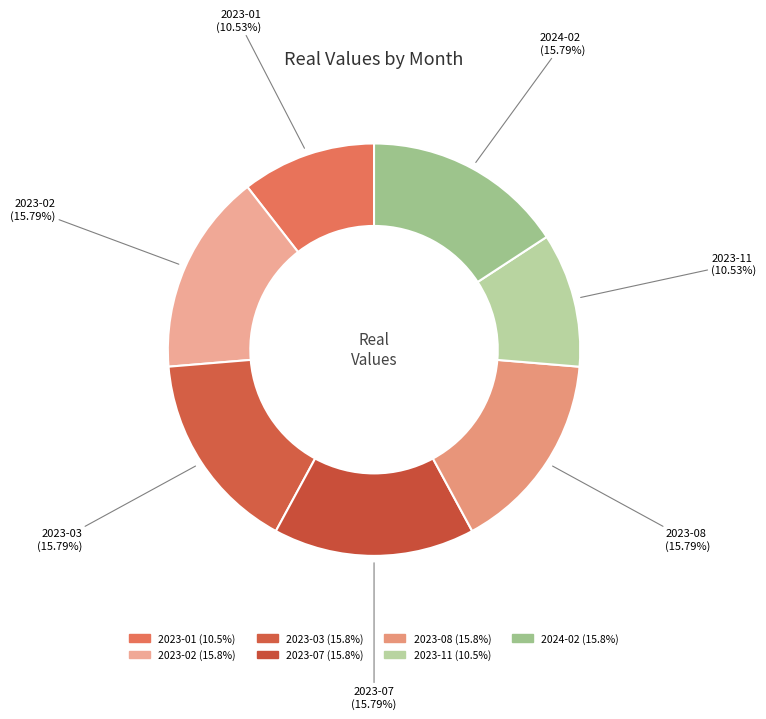

How many slices are in this pie chart?

7